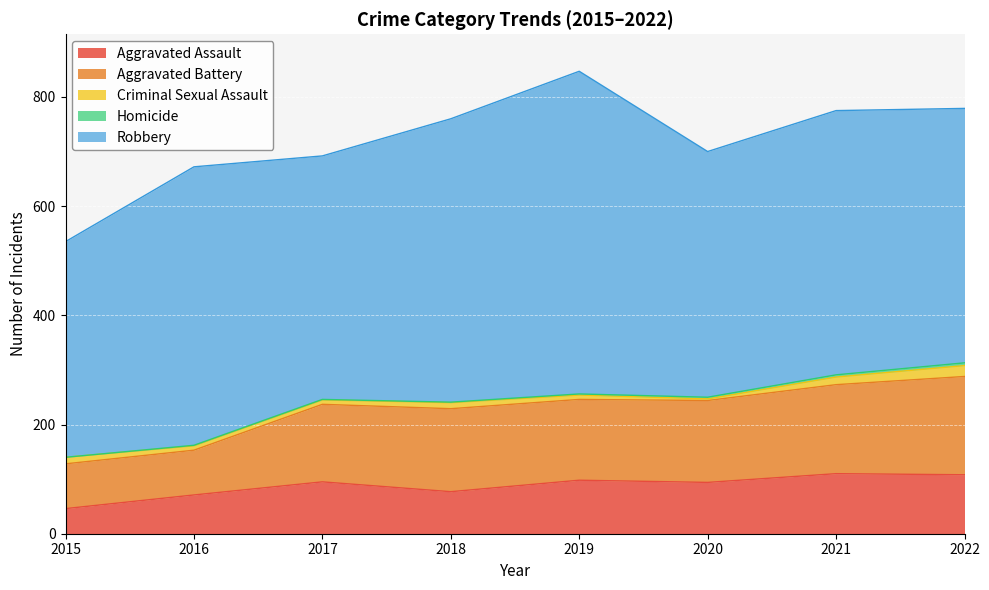

What is the difference between the second highest and minimum values in the Aggravated Battery series?

81